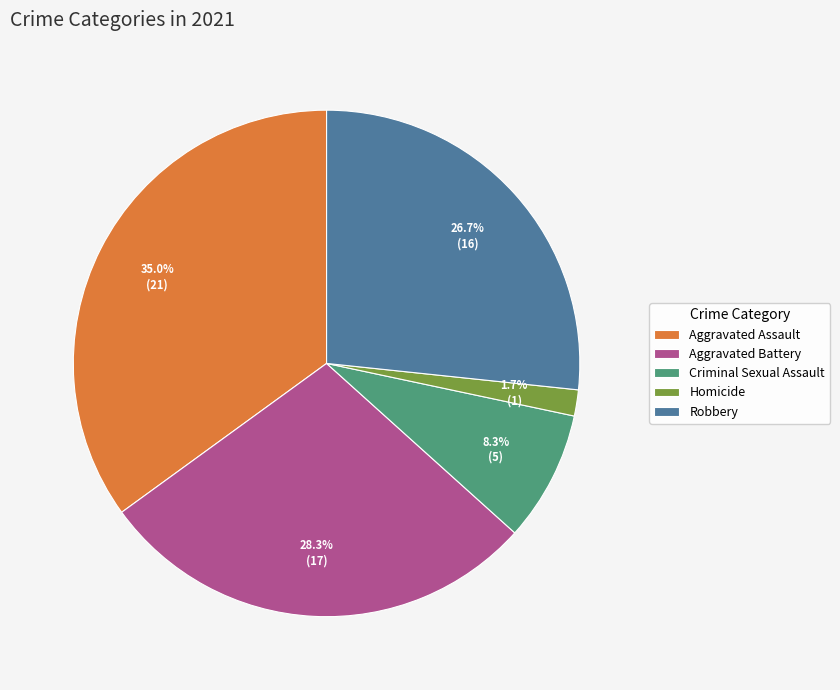

Count the number of slices in the pie.

5